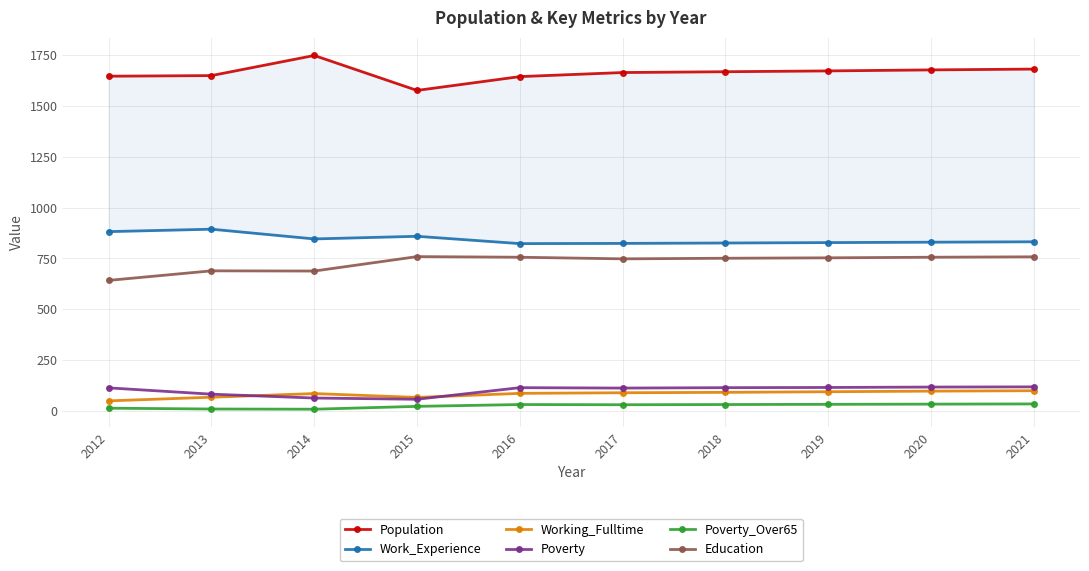

Rank the series by their maximum value, from highest to lowest.

Population, Work_Experience, Education, Poverty, Working_Fulltime, Poverty_Over65